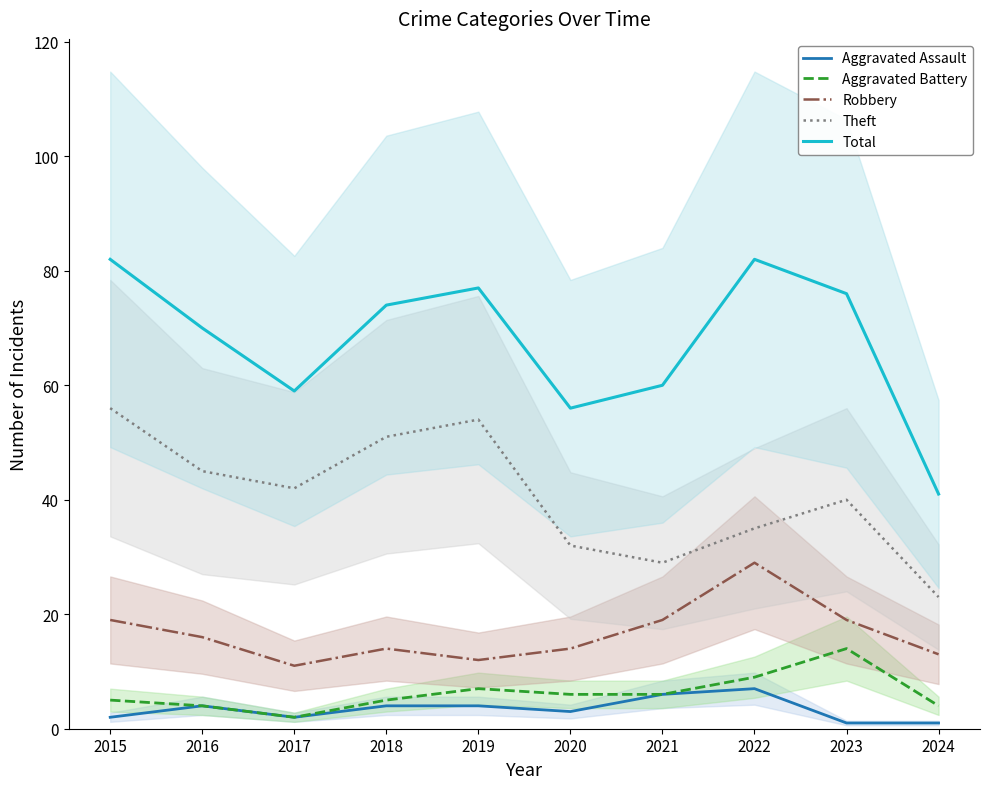

At which category is the sum across all series the highest?

2015